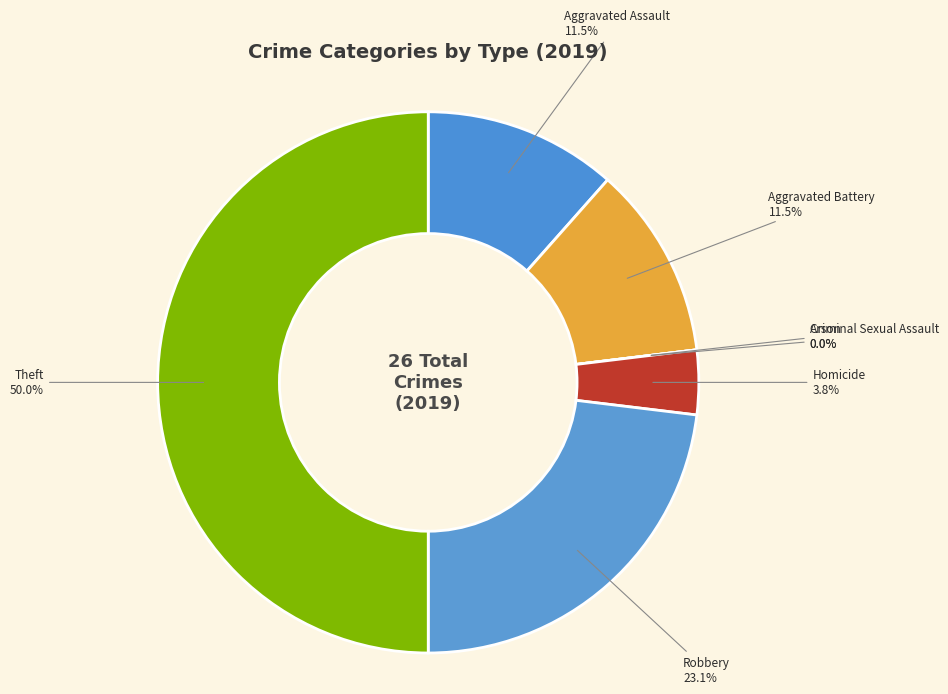

Rank the categories by value from lowest to highest.

Arson, Criminal Sexual Assault, Homicide, Aggravated Assault, Aggravated Battery, Robbery, Theft